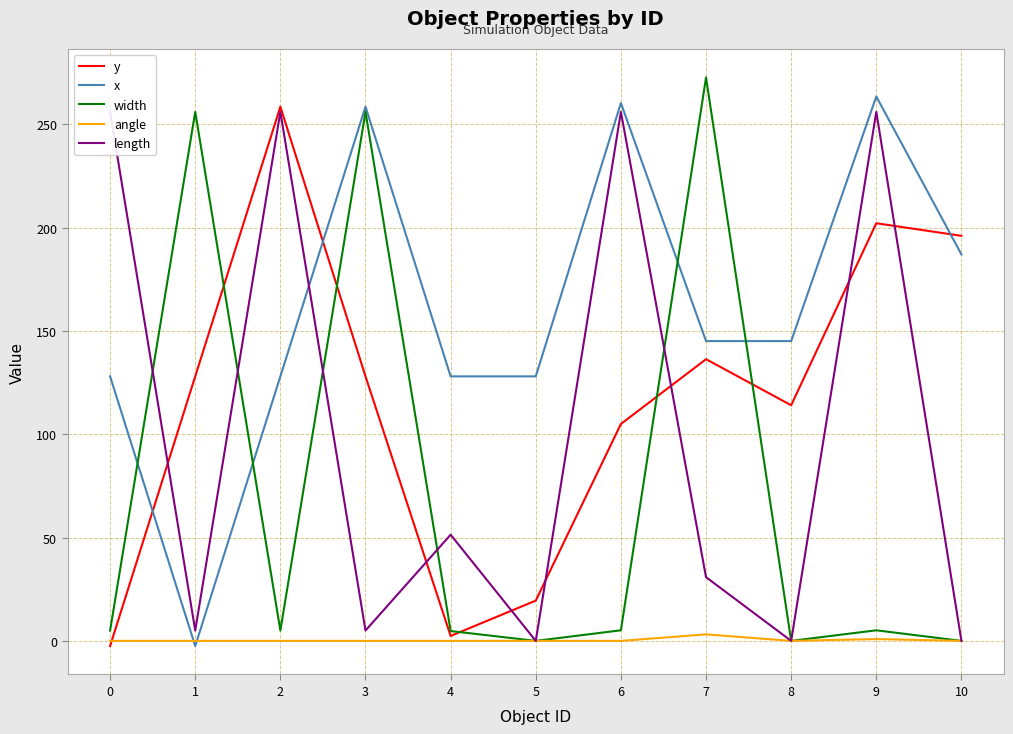

How many lines are shown in the chart?

5